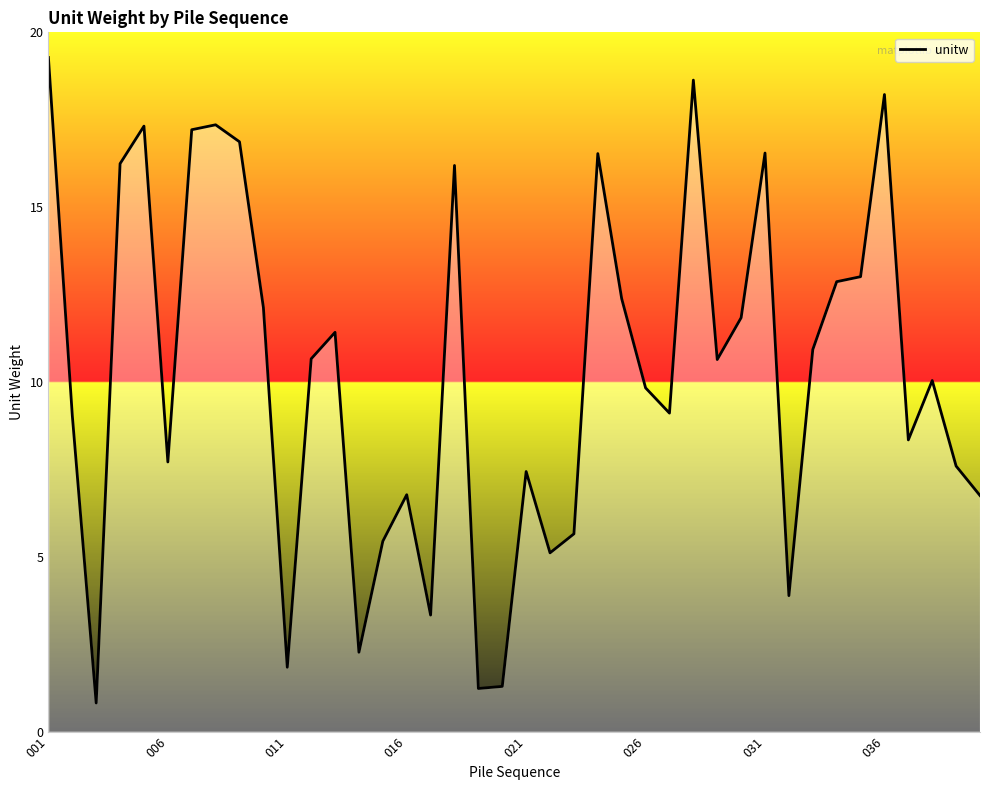

What is the average value?

10.2